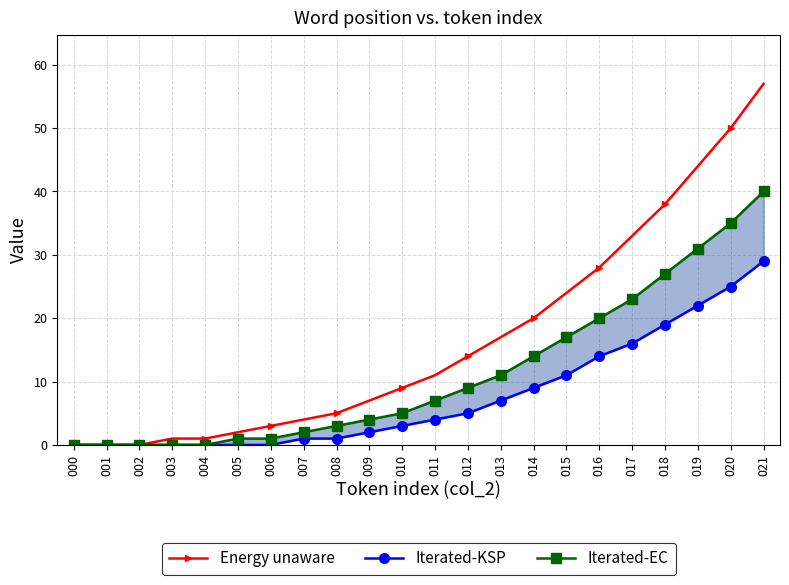

What is the sum of all Iterated-EC values?

250